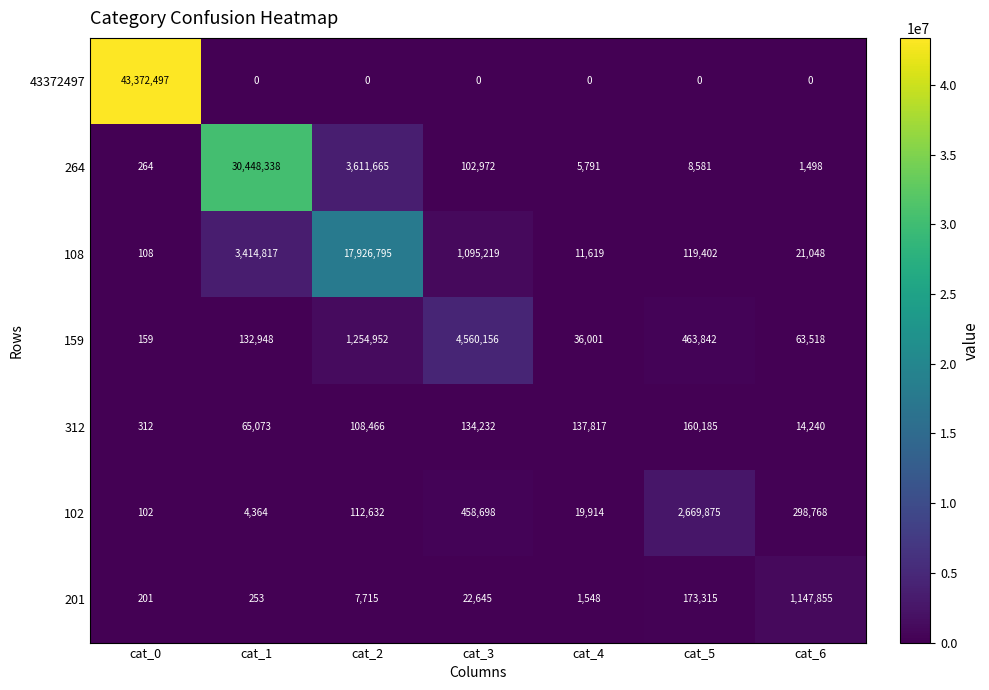

Which category has the highest value in the 312 series?

cat_5